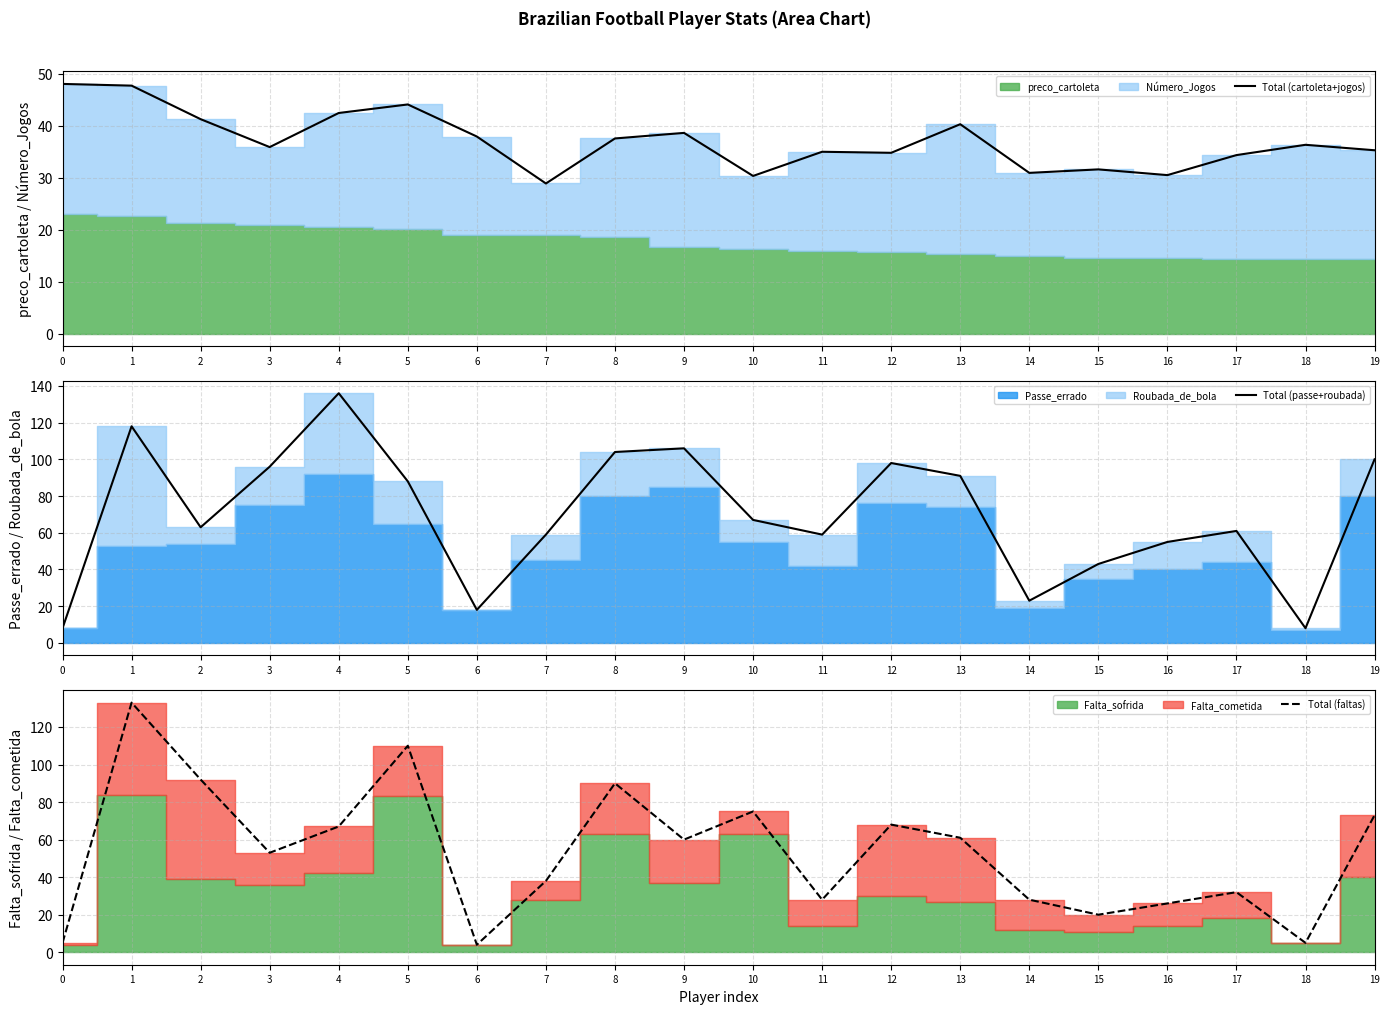

At which label is Total (faltas) closest to 68?

12